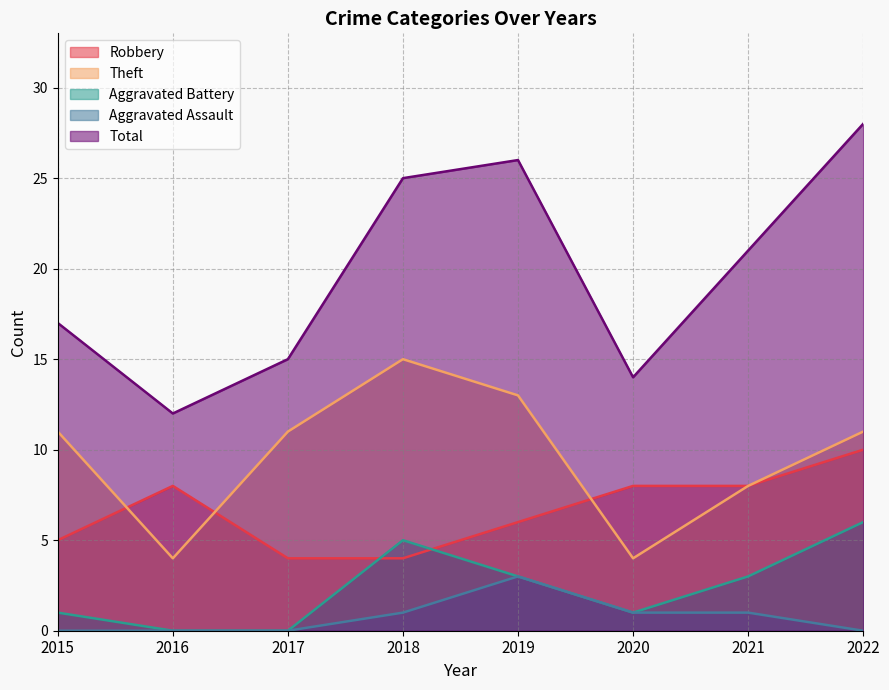

How many data points in Aggravated Assault are above 1?

1